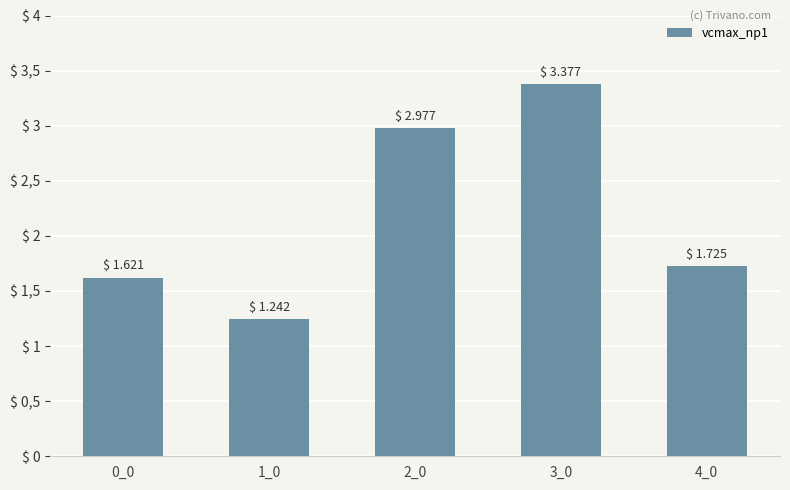

Count the values in the range 1 to 2.

3